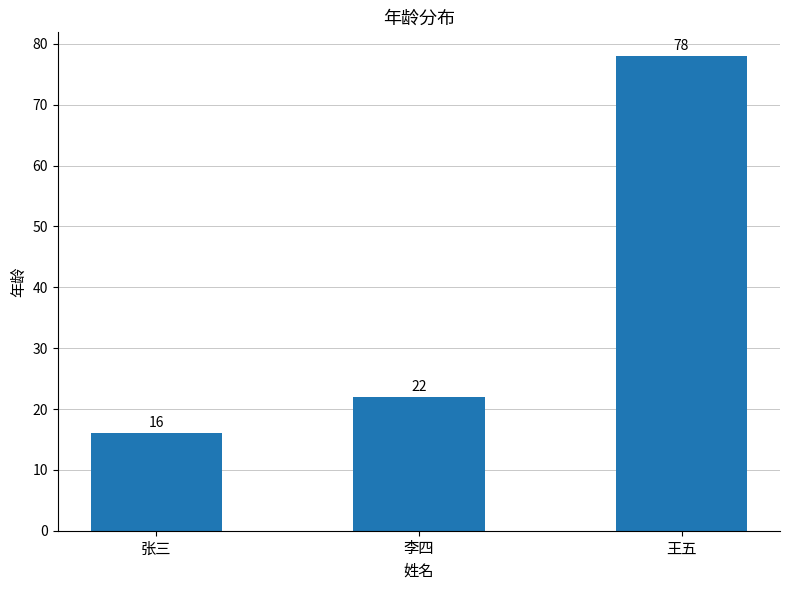

Reading left to right, what are all the values shown in this chart?

16	22	78